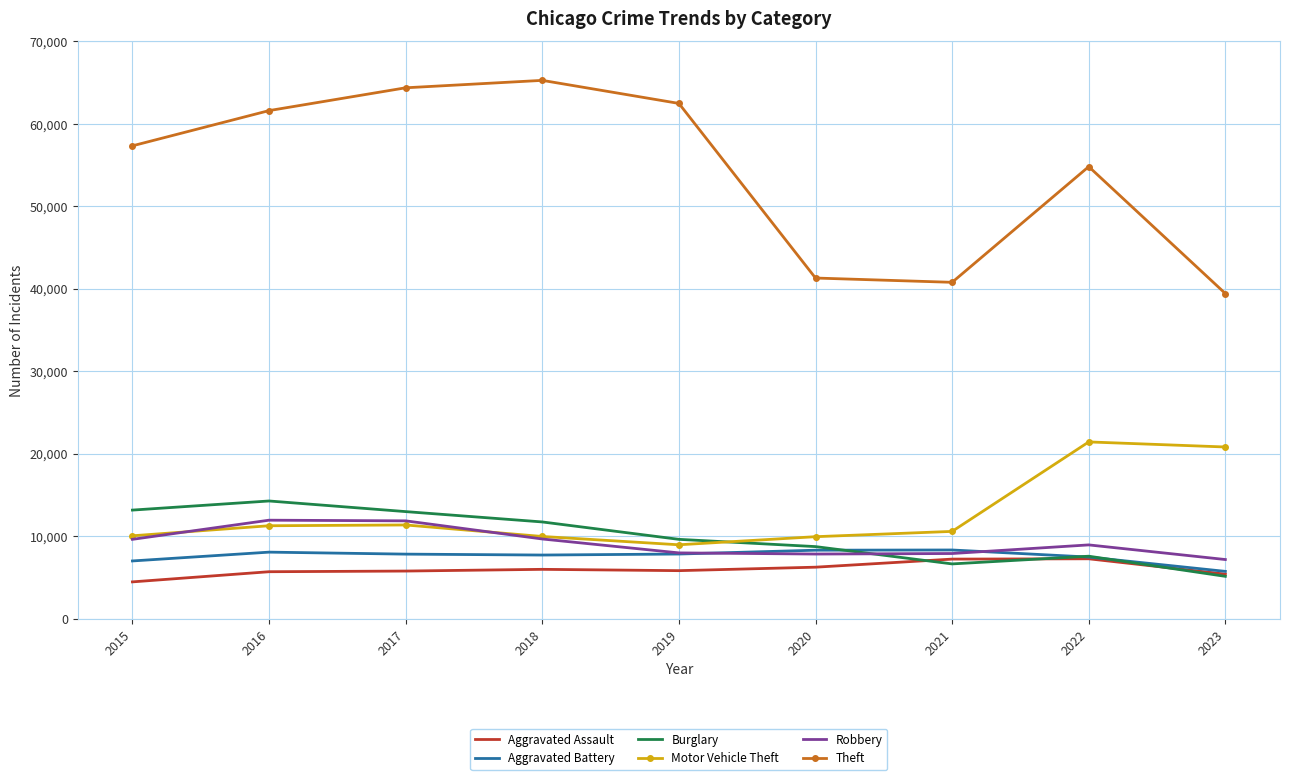

The value of Motor Vehicle Theft at 2017 is 18866. True or false?

False